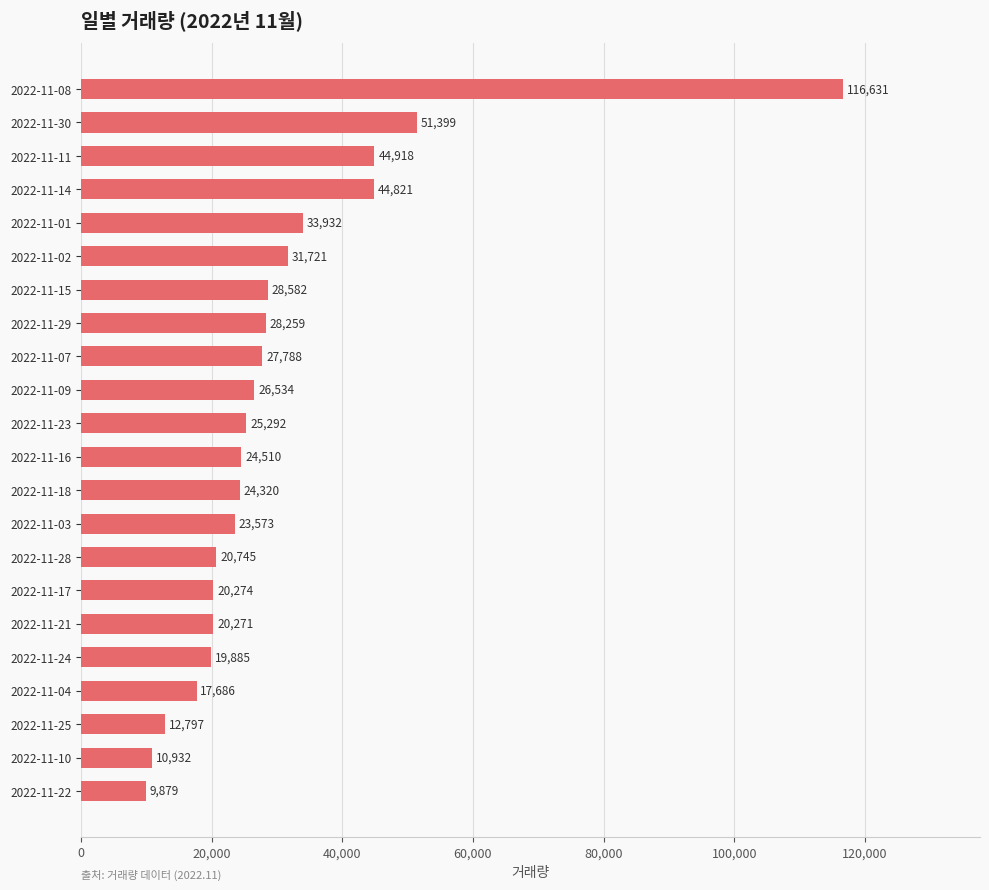

Approximately how many times larger is the value at 2022-11-08 compared to 2022-11-03?

4.9